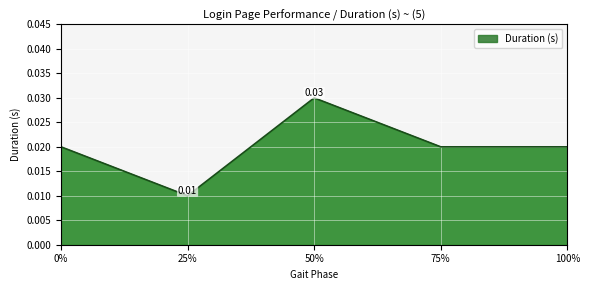

At which category does the data reach its first local peak?

50%